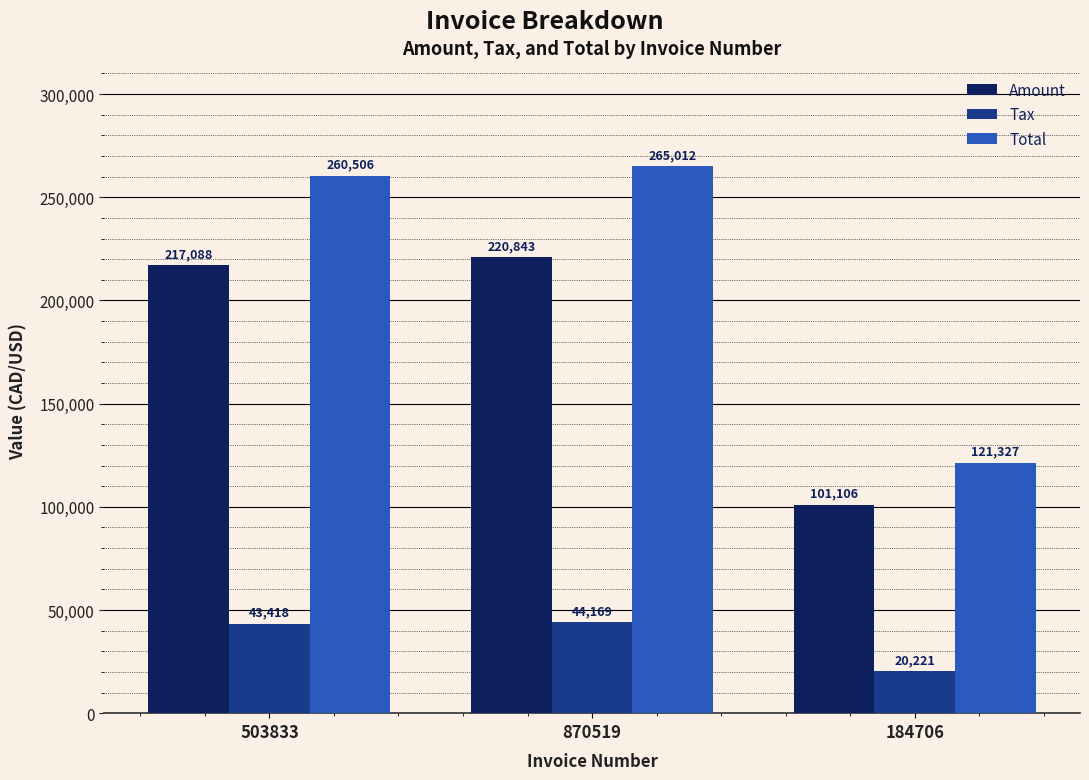

Which series has the largest total across all categories?

Total